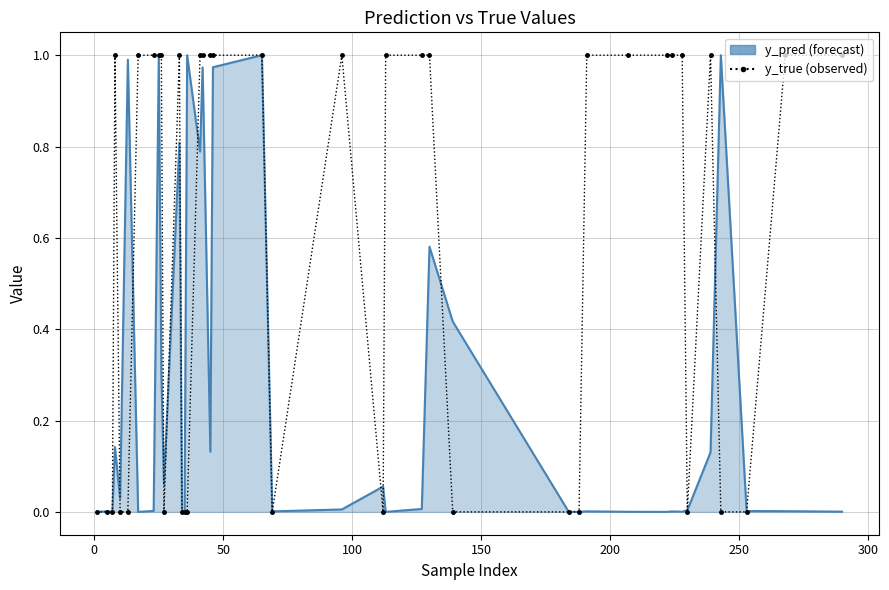

The value at 10 is 1. True or false?

False